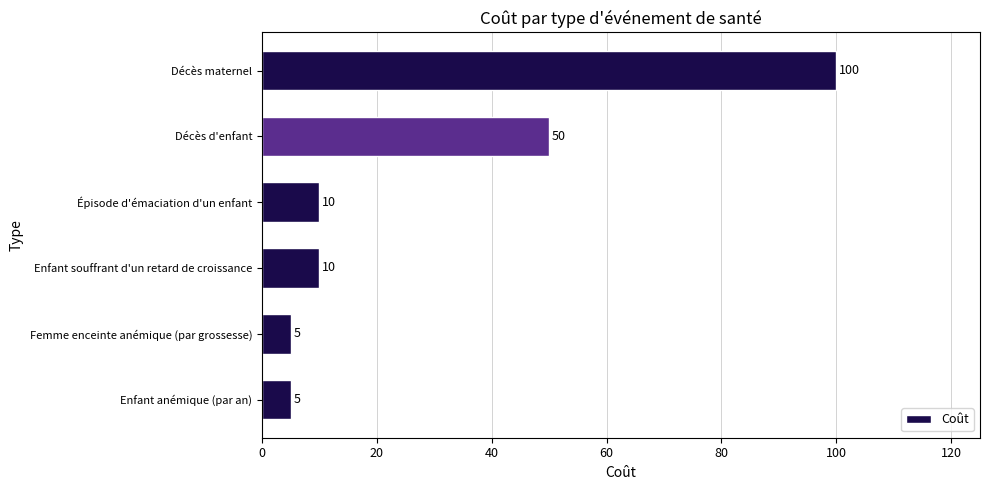

What is the difference between the maximum and minimum values?

95